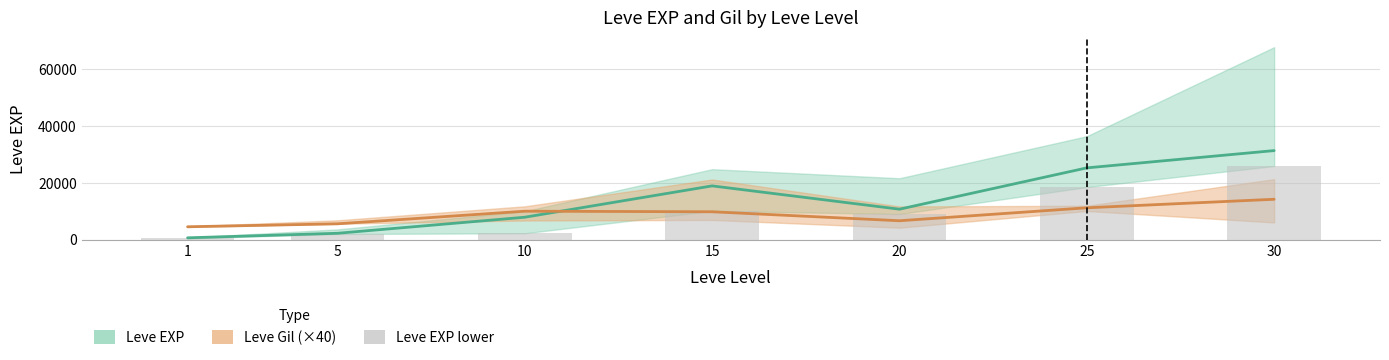

List the series in order of their overall mean, highest first.

Leve EXP (mid), Leve EXP lower, Leve Gil (mid, ×40)